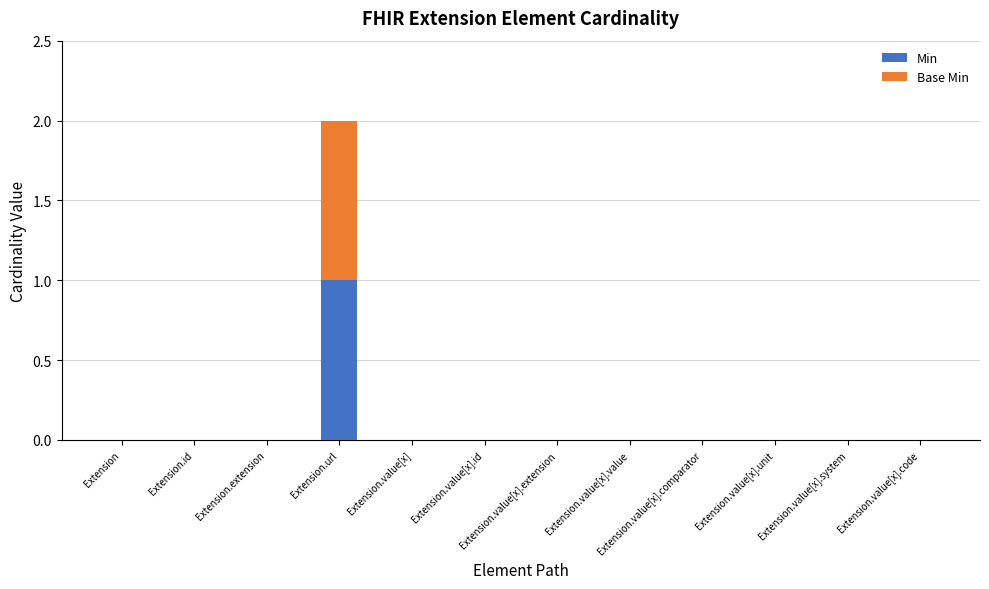

The Min series shows 0 at Extension. True or false?

True